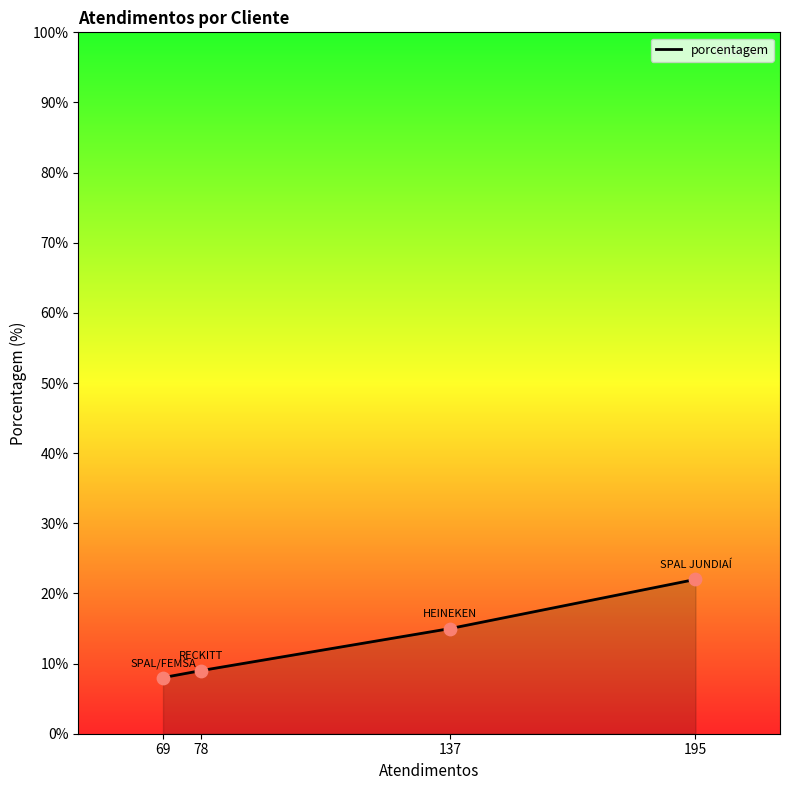

Between 137 and 195, which is larger?

195